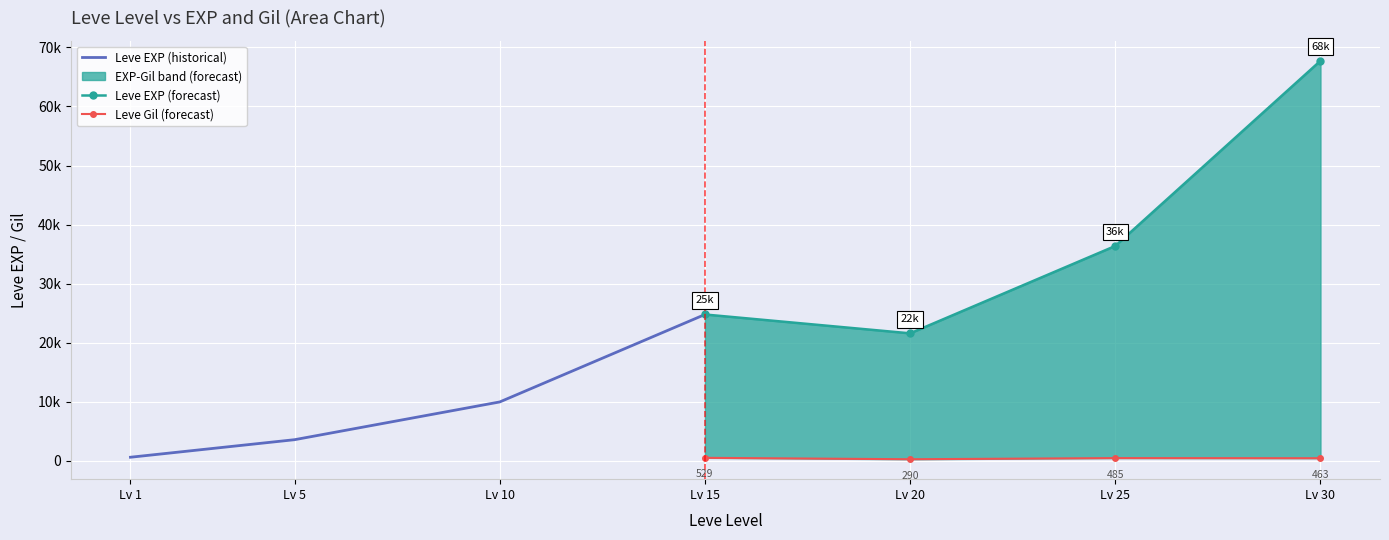

What is the smallest value displayed?

290